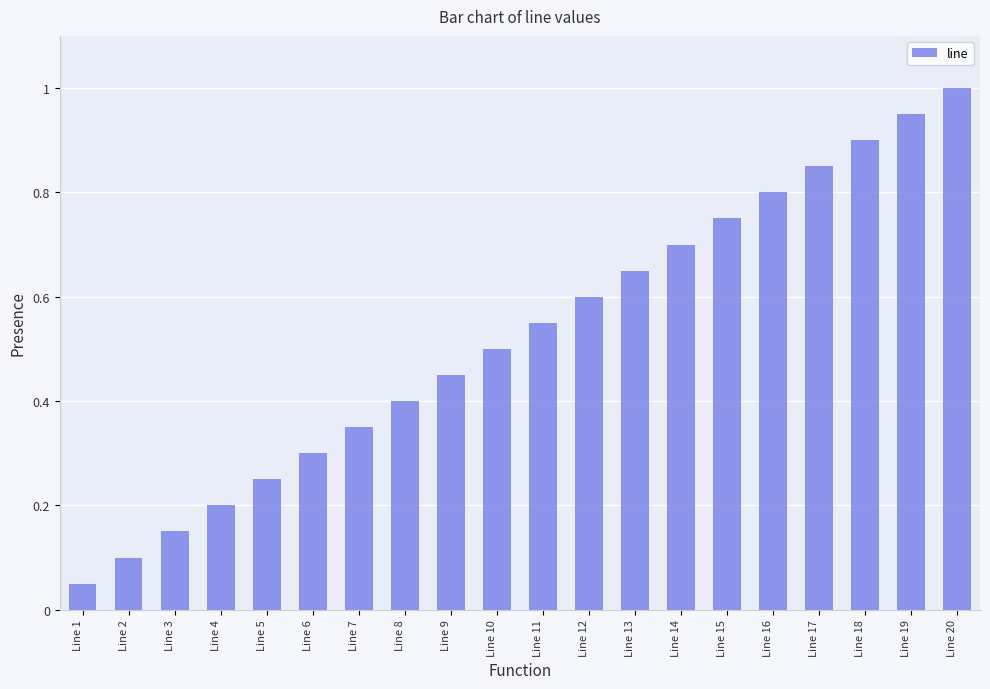

The chart shows a value of 0.9 at Line 18. True or false?

True